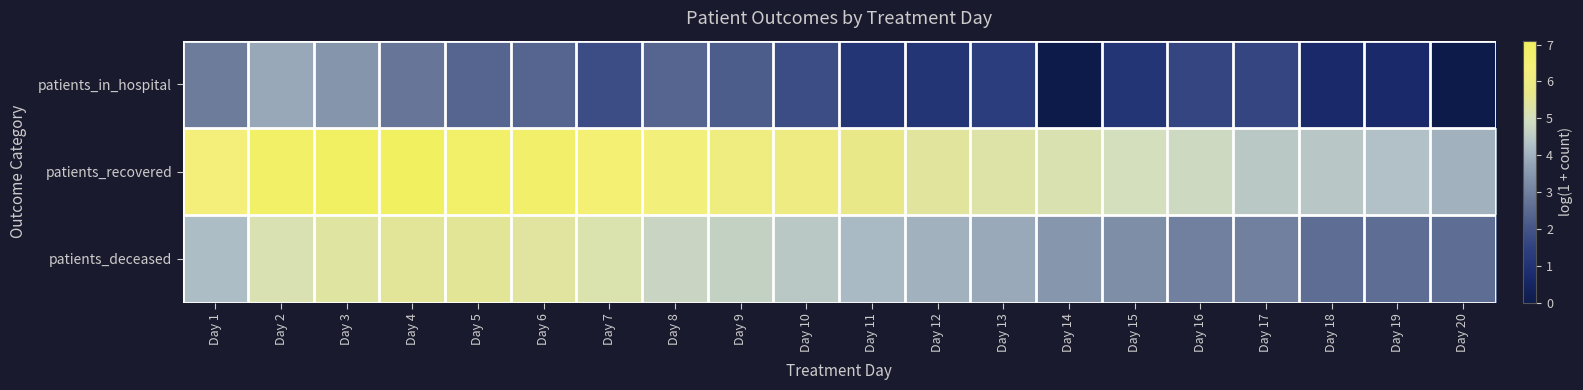

At how many categories does at least one series exceed 5?

14